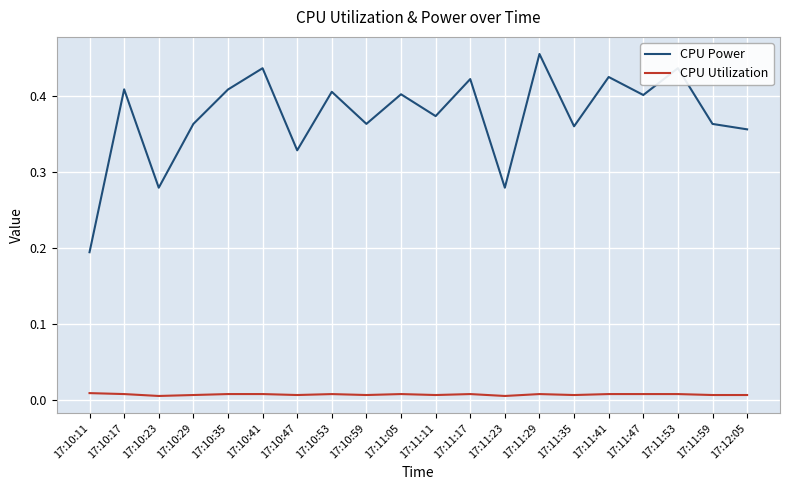

At which category does the chart reach its peak across all series?

17:11:29